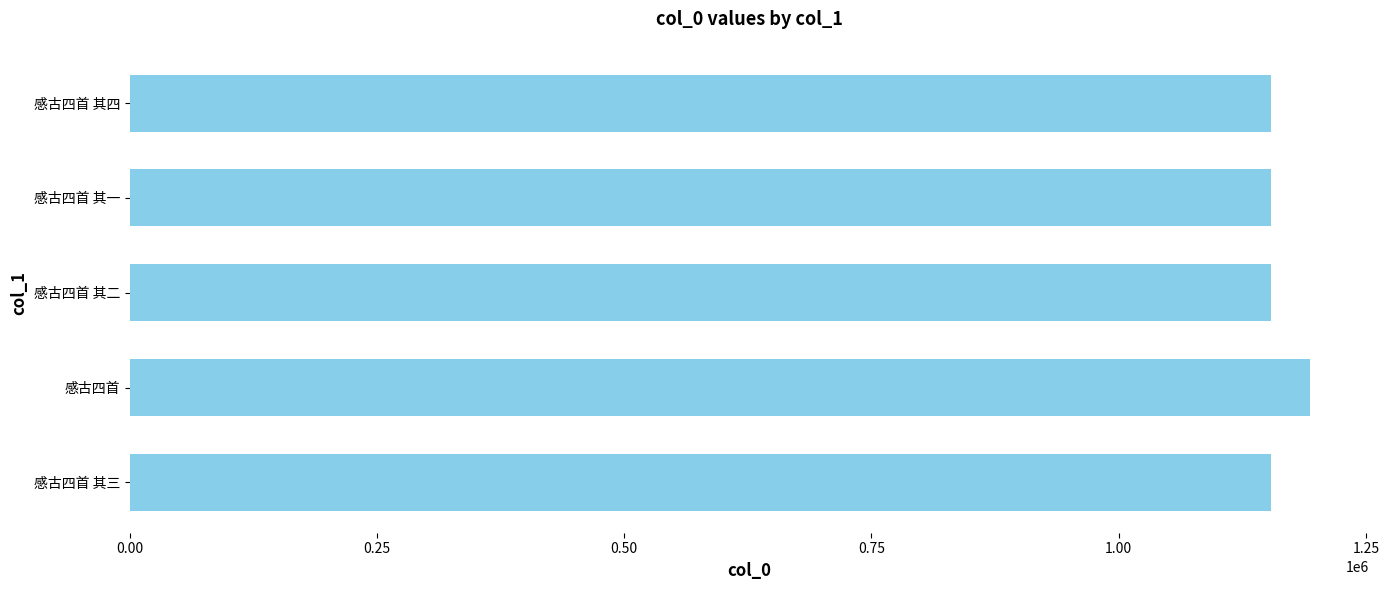

Approximately how many times larger is the value at 感古四首 其三 compared to 感古四首 其二?

1.0